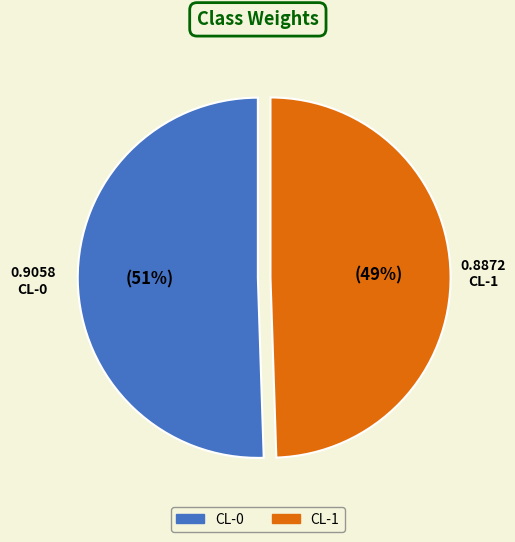

What is the smallest slice in the pie chart?

CL-1